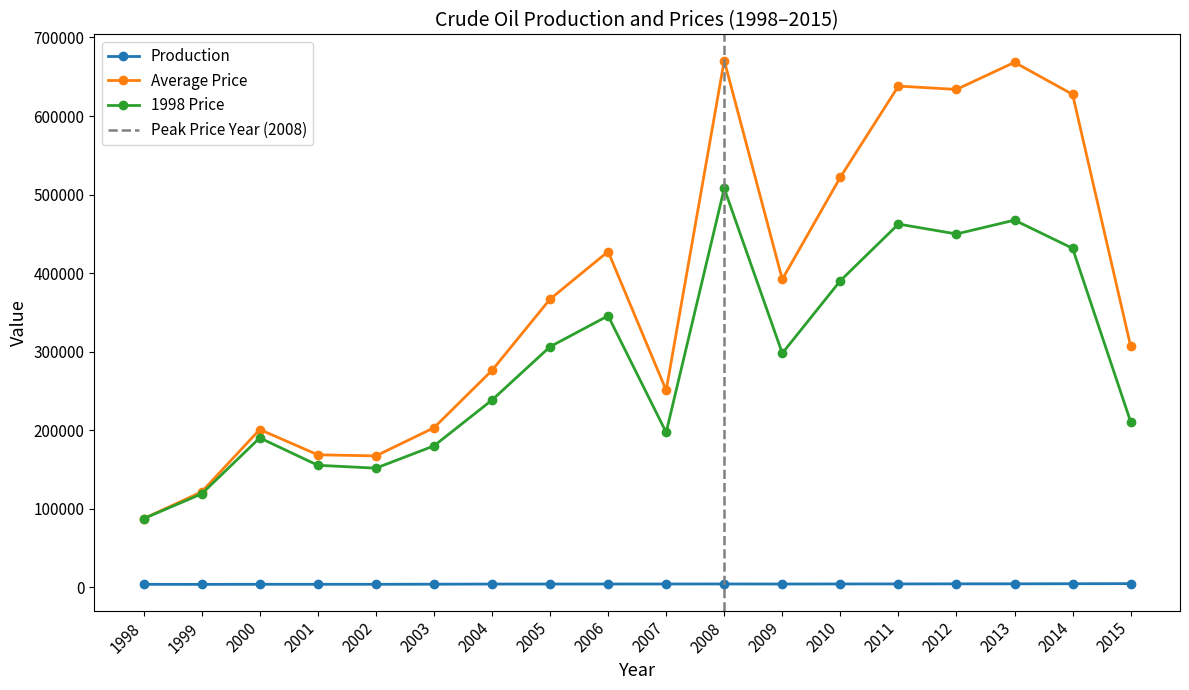

Between 2011 and 2008, which is larger?

2011